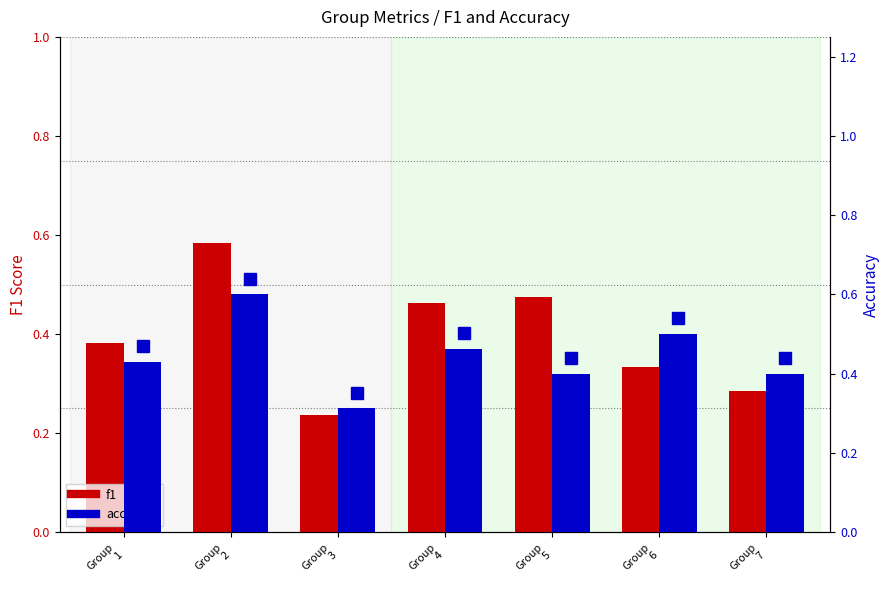

At which category is the sum across all series the highest?

Group
2